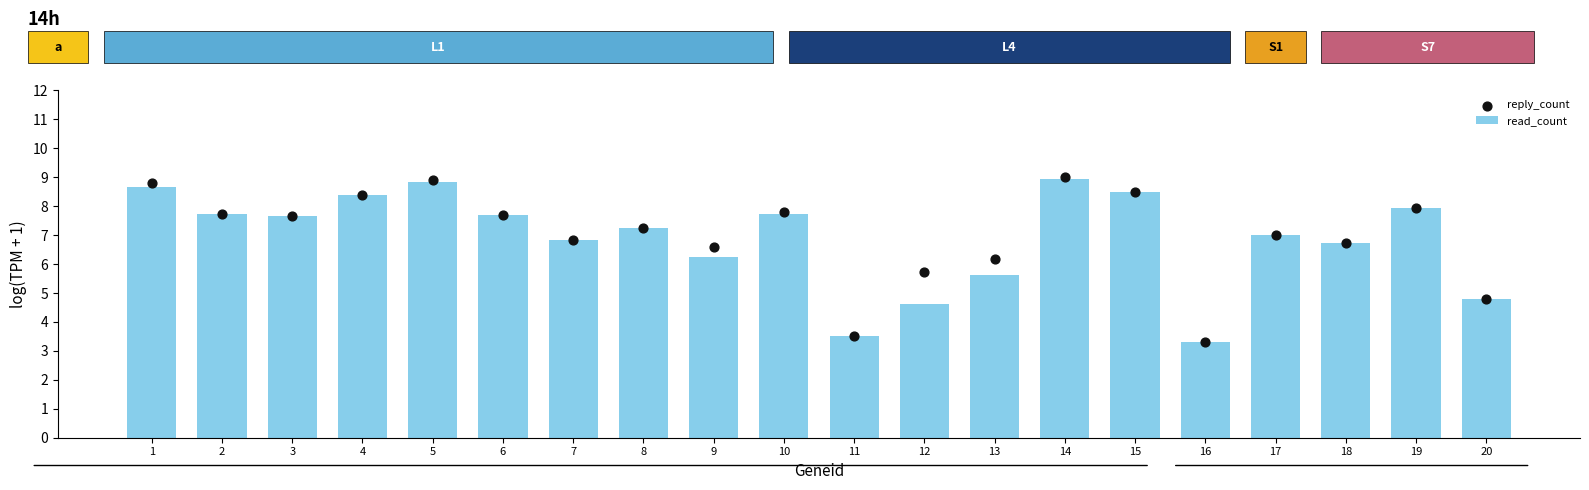

At how many categories does at least one series exceed 4?

18